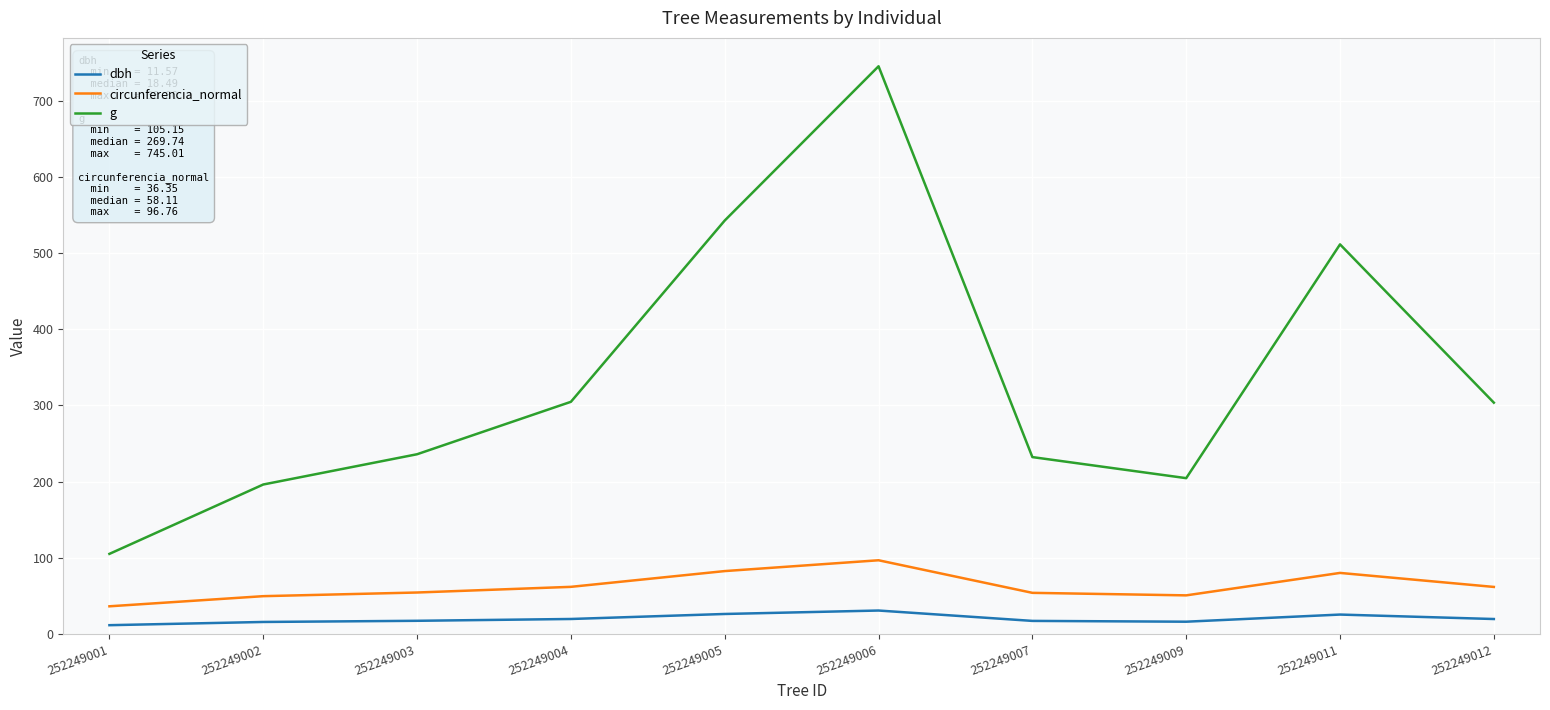

The value of g at 252249002 is 78.5. True or false?

False